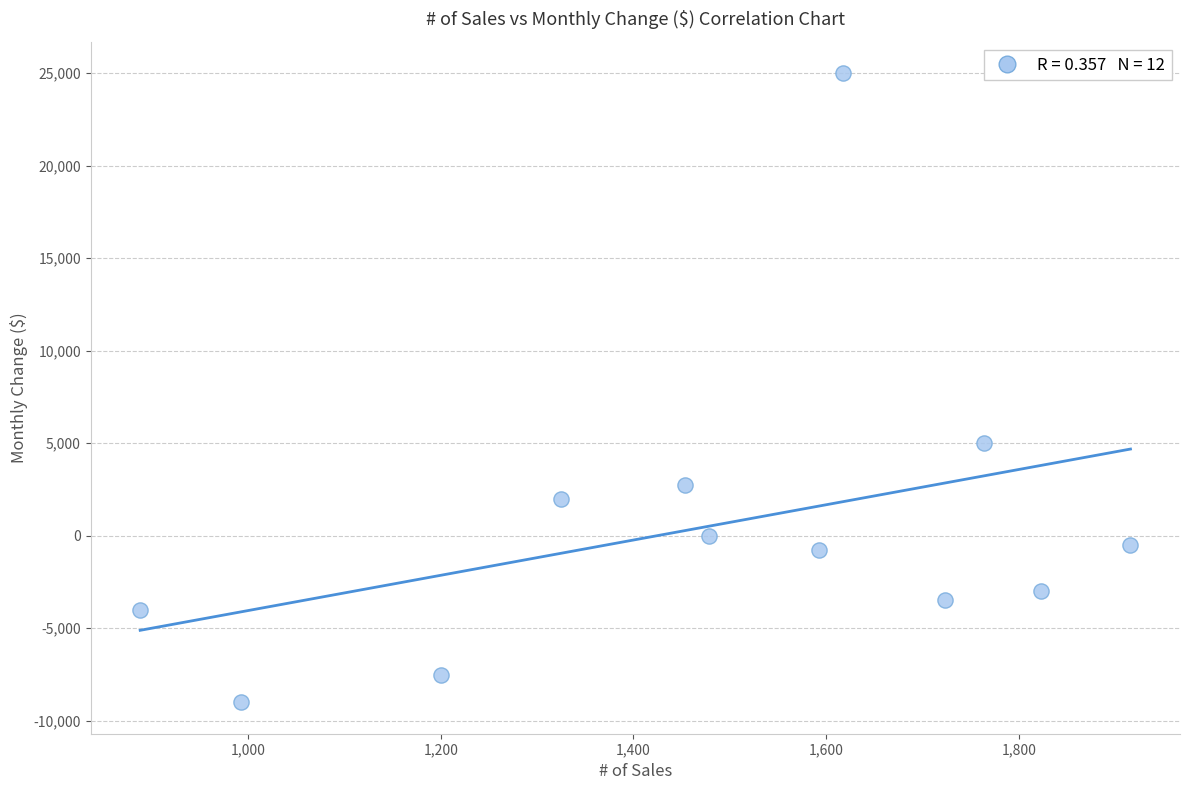

What is the range of Y values (max minus min)?

34000